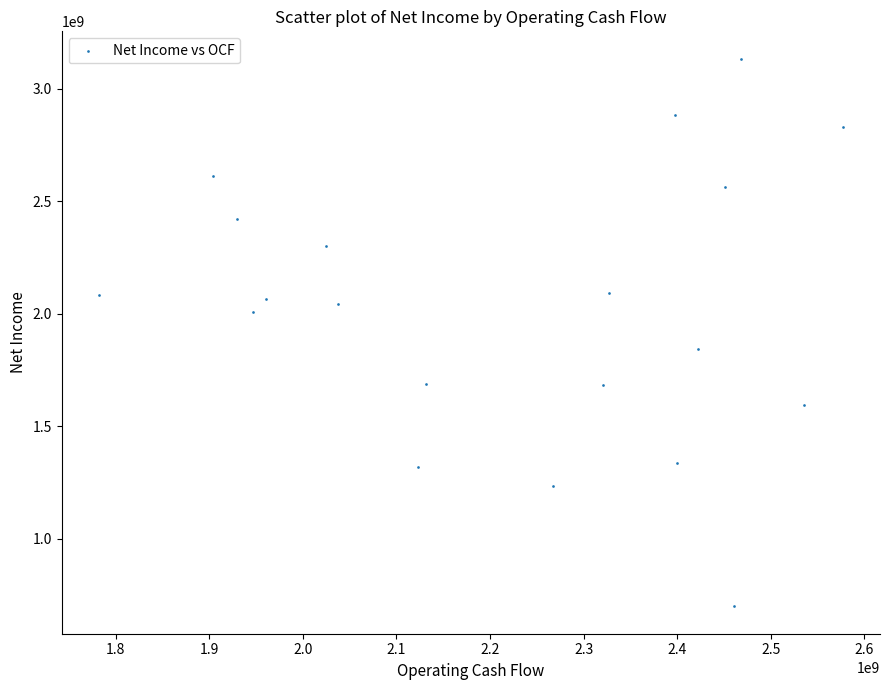

What is the range of Y values (max minus min)?

2434000000